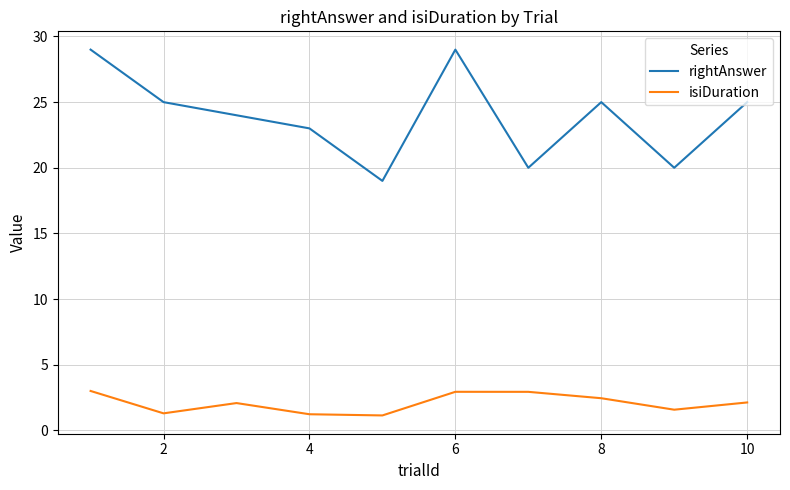

What is the maximum value shown in the chart?

29.0